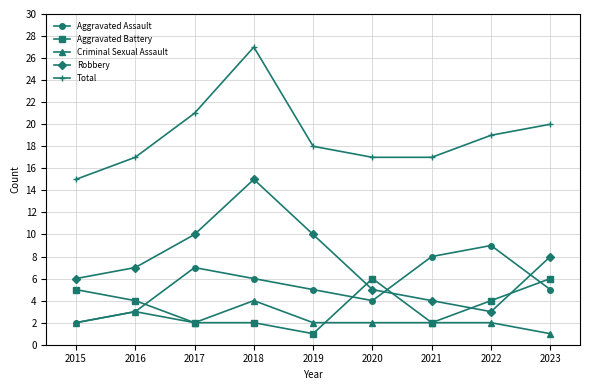

Reading right to left, extract all data points from this chart.

Aggravated Assault: 2023=5	2022=9	2021=8	2020=4	2019=5	2018=6	2017=7	2016=3	2015=2
Aggravated Battery: 2023=6	2022=4	2021=2	2020=6	2019=1	2018=2	2017=2	2016=4	2015=5
Criminal Sexual Assault: 2023=1	2022=2	2021=2	2020=2	2019=2	2018=4	2017=2	2016=3	2015=2
Robbery: 2023=8	2022=3	2021=4	2020=5	2019=10	2018=15	2017=10	2016=7	2015=6
Total: 2023=20	2022=19	2021=17	2020=17	2019=18	2018=27	2017=21	2016=17	2015=15